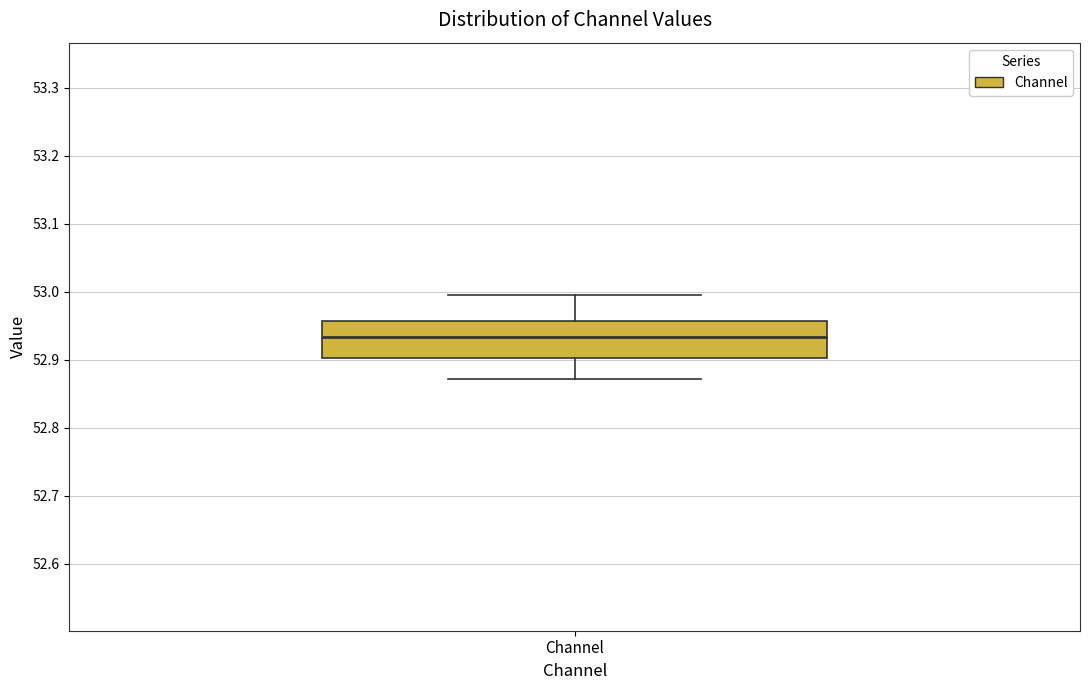

Where does the lower whisker of the box for Channel end on the y-axis? The values are not printed on the chart, so give them approximately, as read against the axis.

52.87